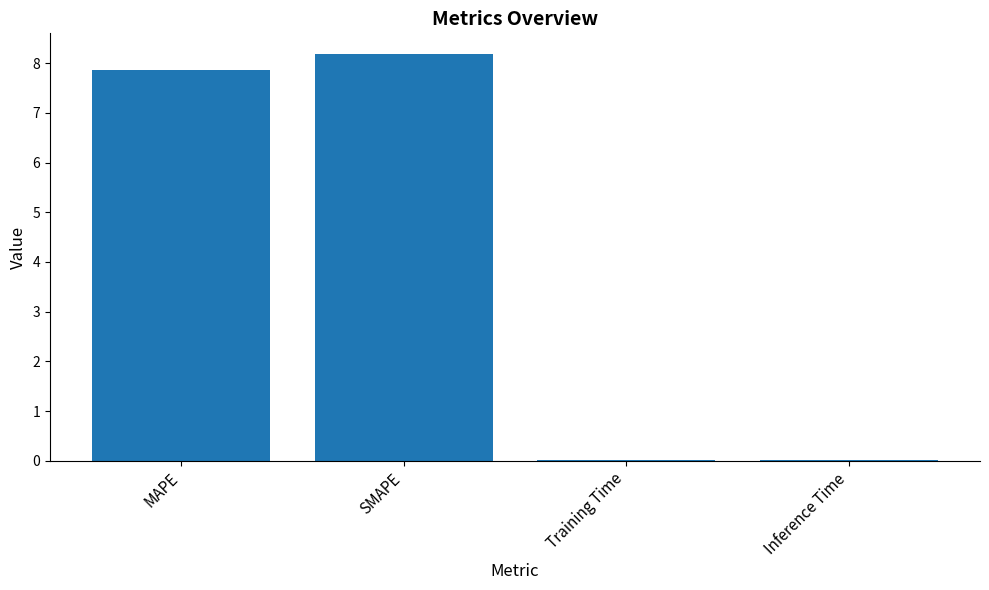

Is it true that the value at Training Time is 0.0?

True